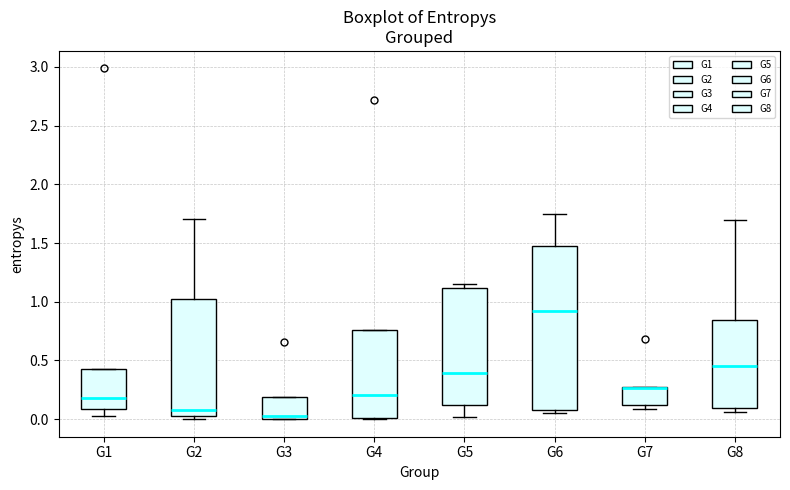

Reading left to right, read every box against the y-axis: the position of its median line, the range the box covers, and the ends of its whiskers. The values are not printed on the chart, so give them approximately, as read against the axis.

G1: median 0.20, box 0.10 to 0.40, whiskers 0.05 to 0.40
G2: median 0.10, box 0.05 to 1.05, whiskers 0.00 to 1.70
G3: median 0.00 (just above the box's lower edge), box 0.00 to 0.20, whiskers 0.00 to 0.20
G4: median 0.20, box 0.00 to 0.75, whiskers 0.00 to 0.75
G5: median 0.40, box 0.10 to 1.10, whiskers 0.00 to 1.15
G6: median 0.90, box 0.10 to 1.45, whiskers 0.05 to 1.75
G7: median 0.25 (drawn on the box's upper edge), box 0.10 to 0.25, whiskers 0.10 (just below the box's lower edge) to 0.25
G8: median 0.45, box 0.10 to 0.85, whiskers 0.05 to 1.70